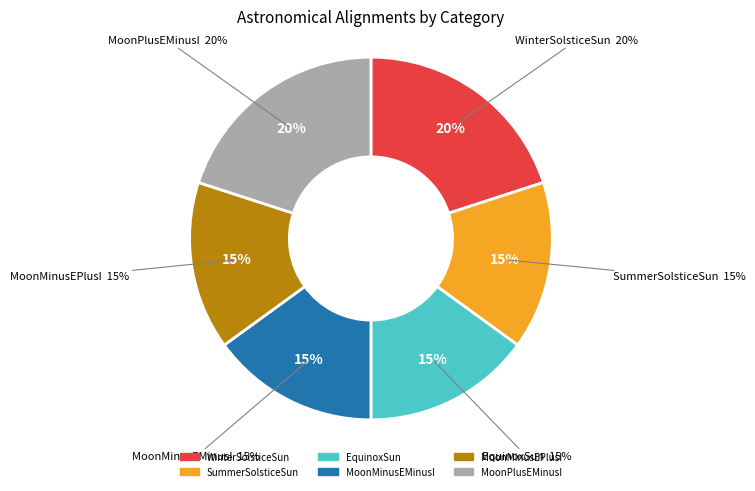

Which category has the smallest portion of the pie?

SummerSolsticeSun